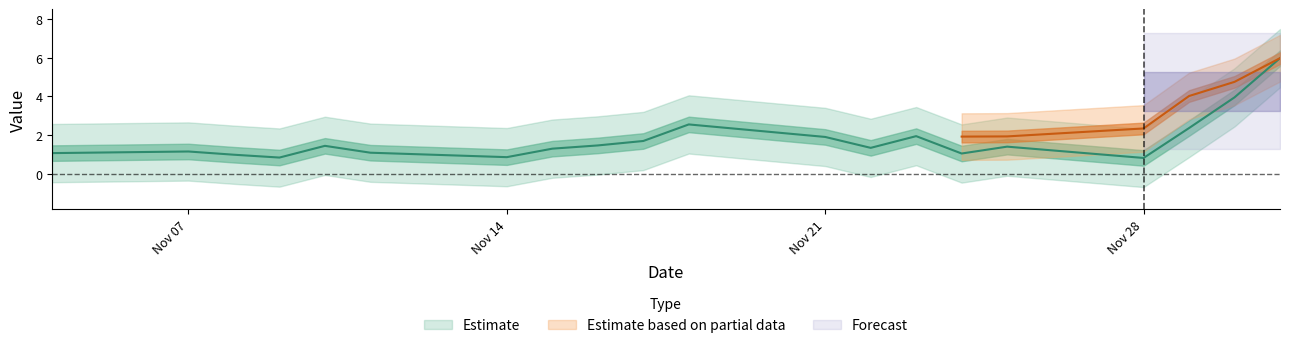

Between 2022-11-08 and 2022-11-28, which is larger?

2022-11-08